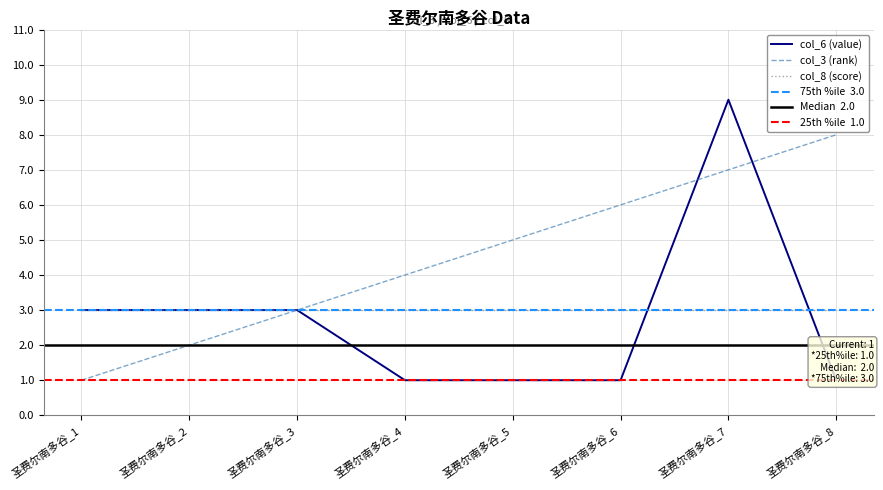

How many times do col_6 (value) and col_3 (rank) cross each other?

2